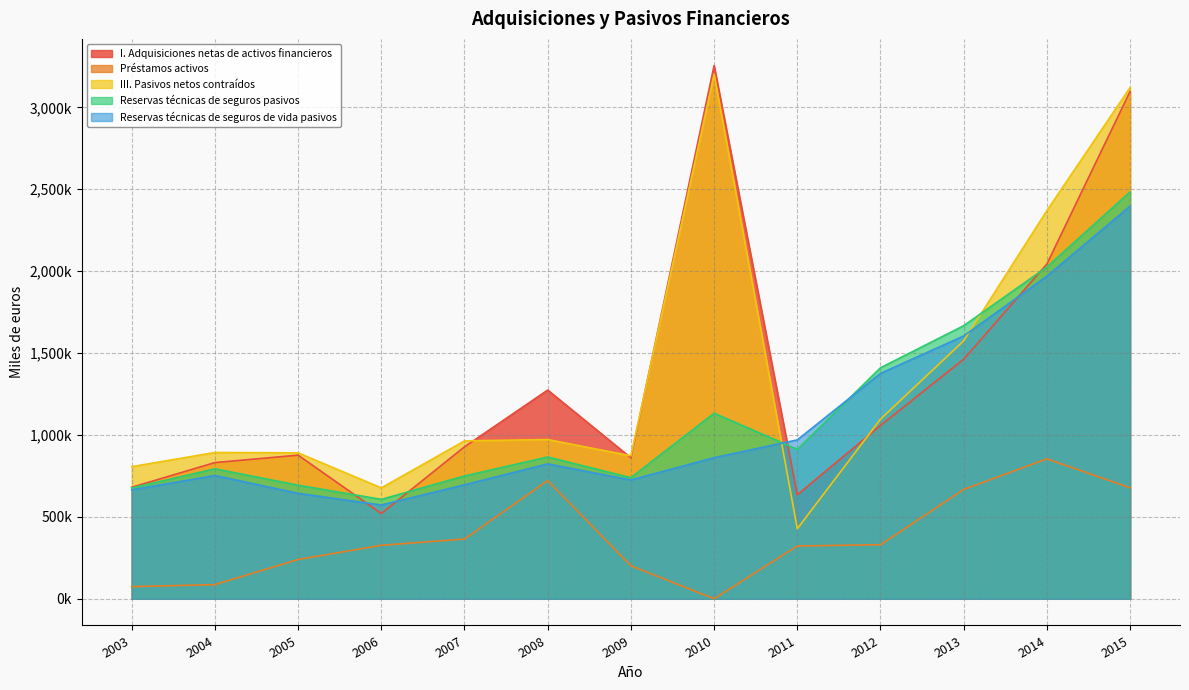

Reading left to right, list all the values displayed in this chart.

I. Adquisiciones netas de activos financieros: 680781	831440	876740	520510	927550	1274054	860476	3254811	634625	1057752	1462018	2043456	3096829
Préstamos activos: 74347	86462	239703	326569	364764	721694	201300	330	322308	330289	667625	854142	678022
III. Pasivos netos contraídos: 806697	893077	890990	677042	963915	972063	872803	3202543	427620	1096501	1574495	2369629	3120778
Reservas técnicas de seguros pasivos: 676462	793491	693374	606905	749739	865499	739280	1132767	912219	1410034	1666995	2025277	2483763
Reservas técnicas de seguros de vida pasivos: 665098	752631	643725	572517	695718	823508	725308	861271	969891	1375668	1604125	1969297	2396969